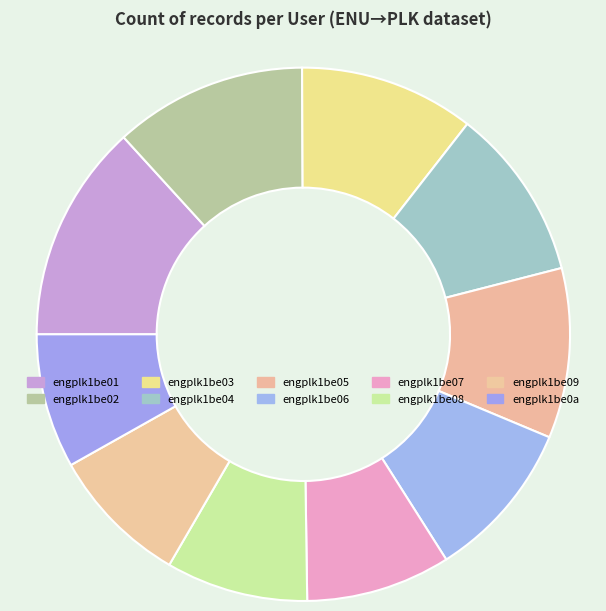

How many segments does this pie chart have?

10